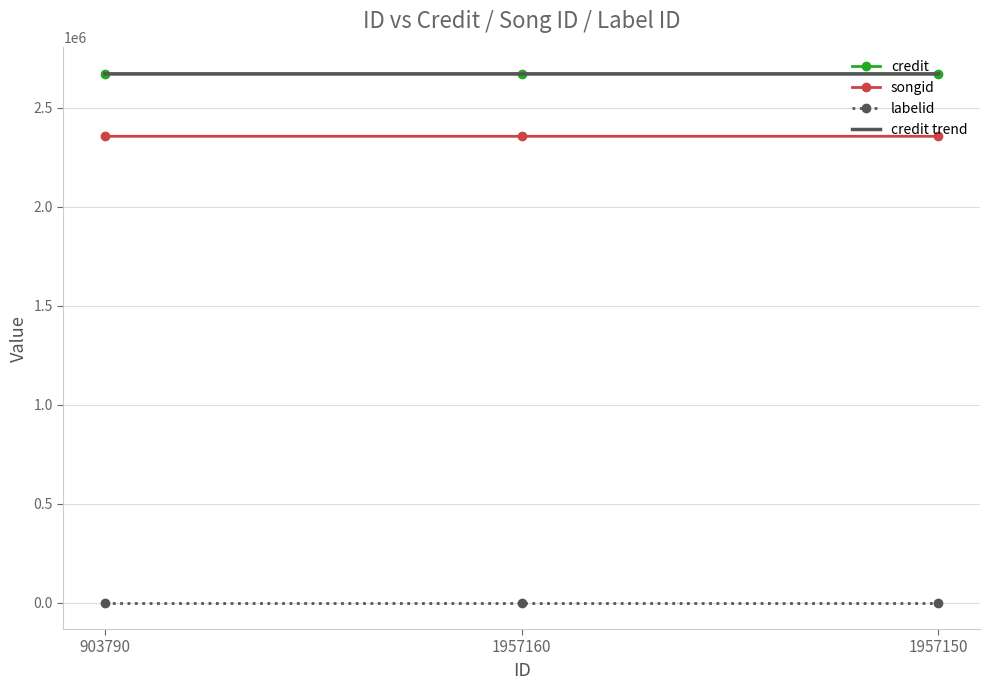

What is the maximum value shown in the chart?

2670835.3